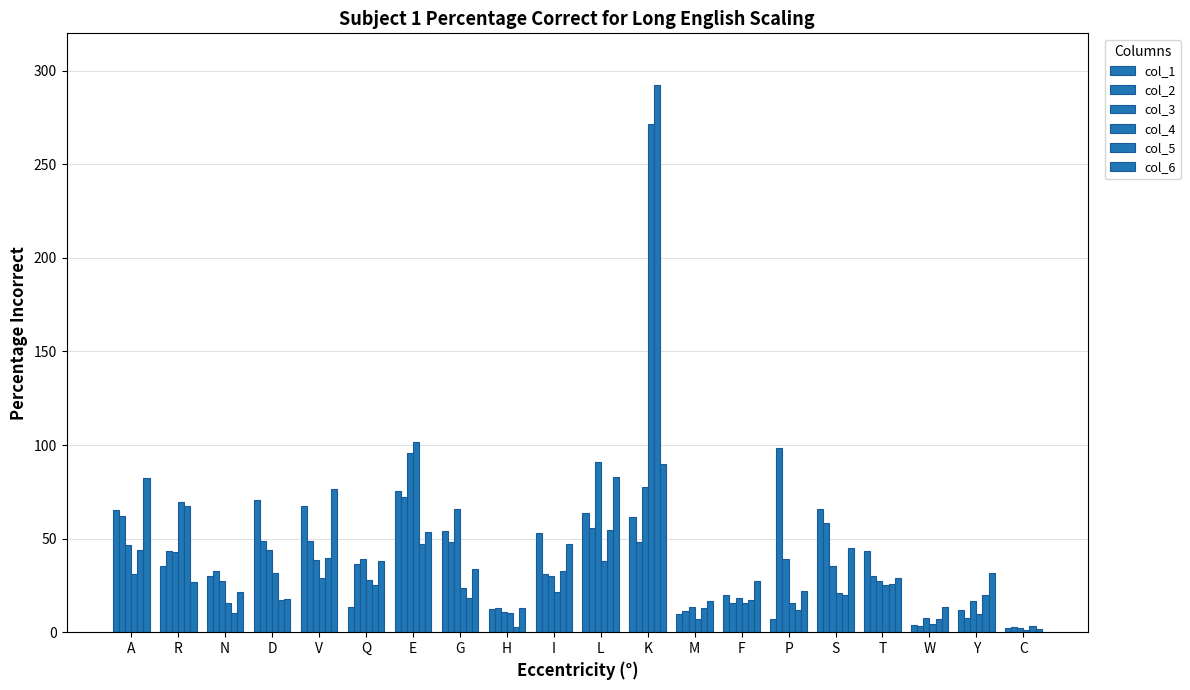

How many data points in col_3 are less than 38?

10